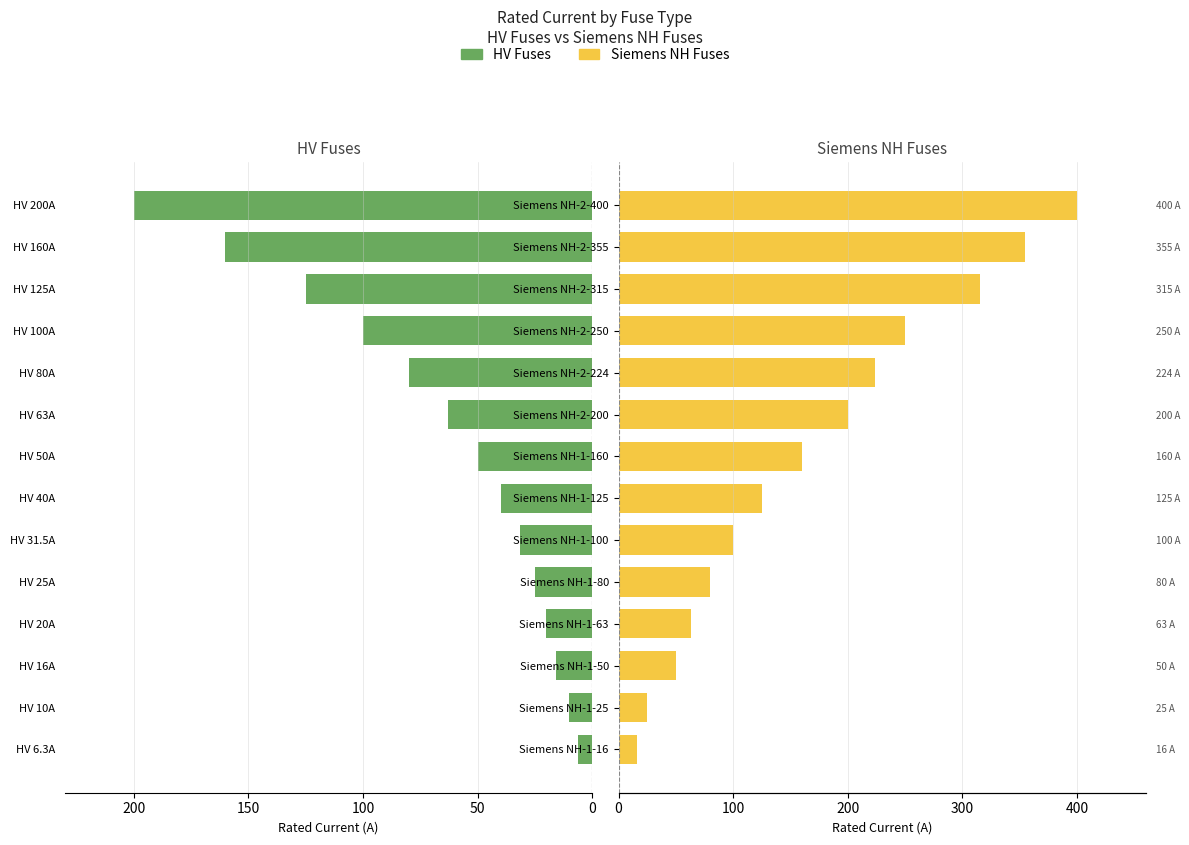

Reading left to right, what are all the values shown in this chart?

HV Fuses: 6.3	10.0	16.0	20.0	25.0	31.5	40.0	50.0	63.0	80.0	100.0	125.0	160.0	200.0
Siemens NH Fuses: 16.0	25.0	50.0	63.0	80.0	100.0	125.0	160.0	200.0	224.0	250.0	315.0	355.0	400.0